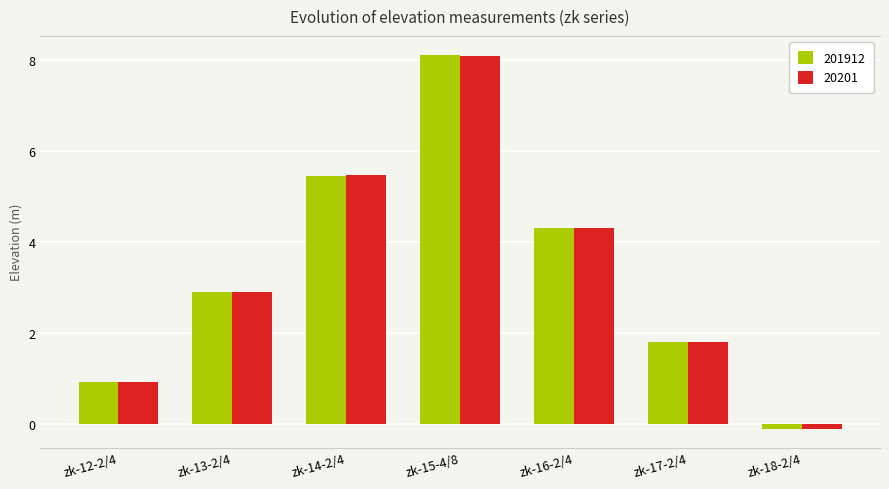

What is the sum of the 20201 values at zk-17-2/4 and zk-18-2/4?

1.7